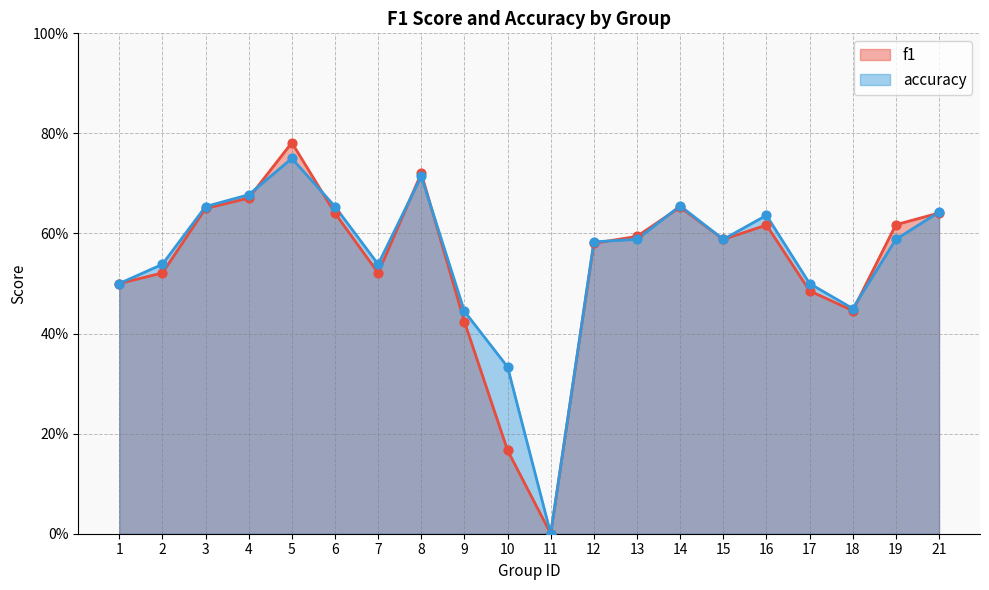

Which series reaches the minimum Y coordinate?

f1